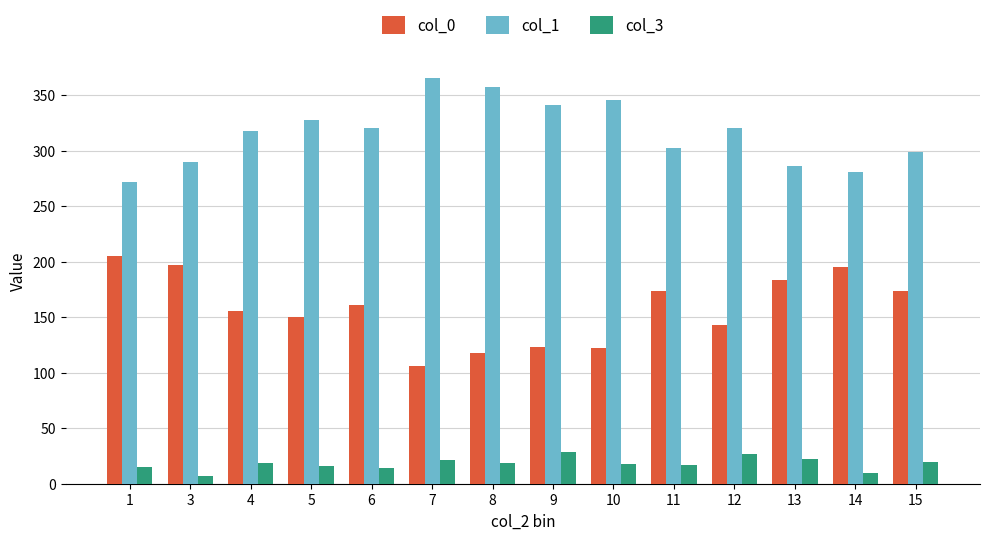

Which series has the largest total across all categories?

col_1